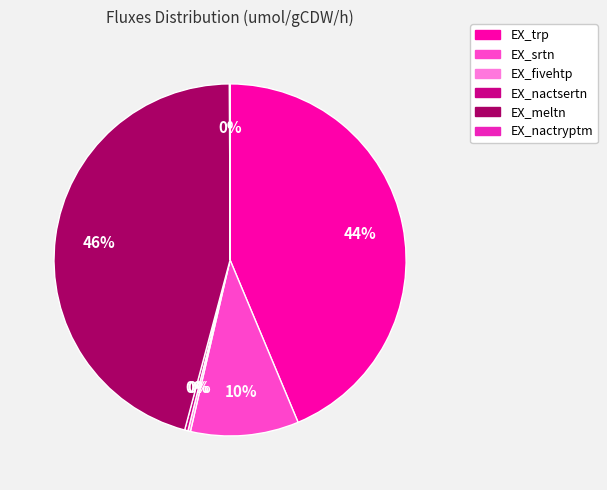

Do EX_nactsertn and EX_trp together represent more than half of the pie?

No